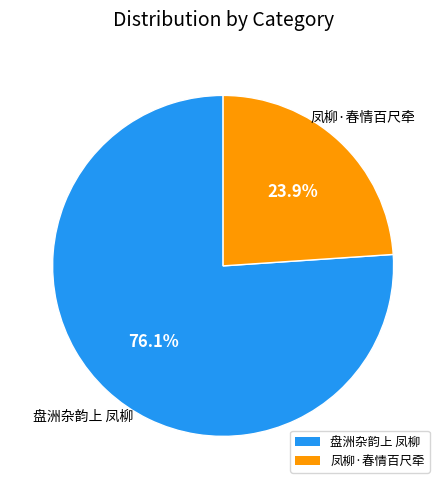

What percentage do 凤柳·春情百尺牵 and 盘洲杂韵上 凤柳 together represent?

100.0%